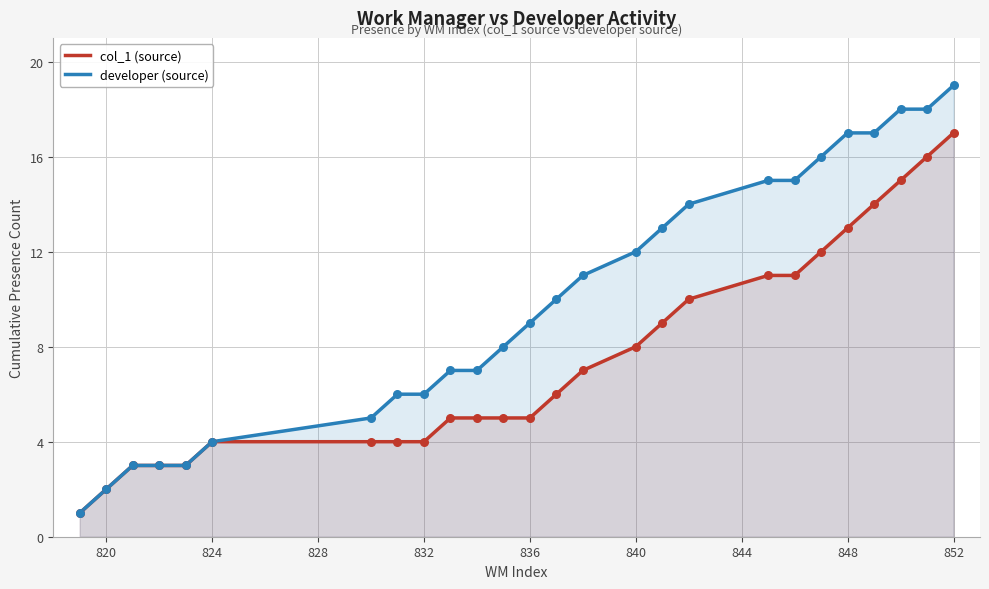

What are all the series names shown in the legend?

col_1 (source), developer (source)